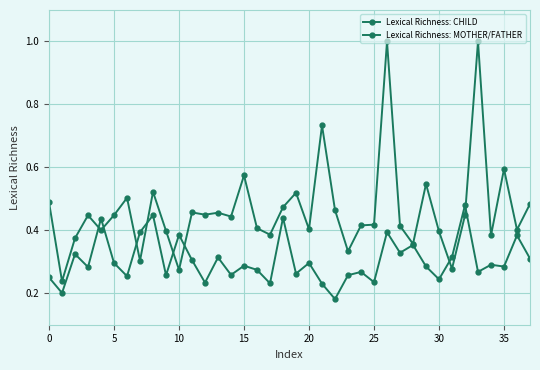

How many distinct data groups are displayed?

2